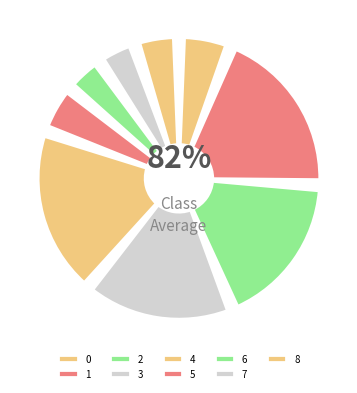

Count the number of slices in the pie.

9